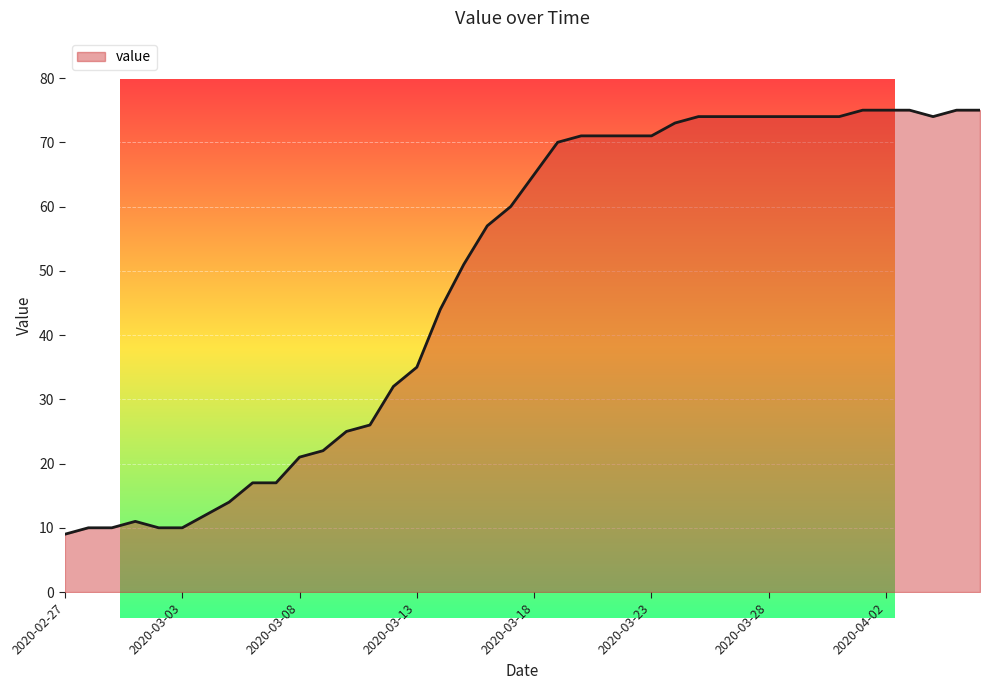

What is the minimum value shown in the chart?

9